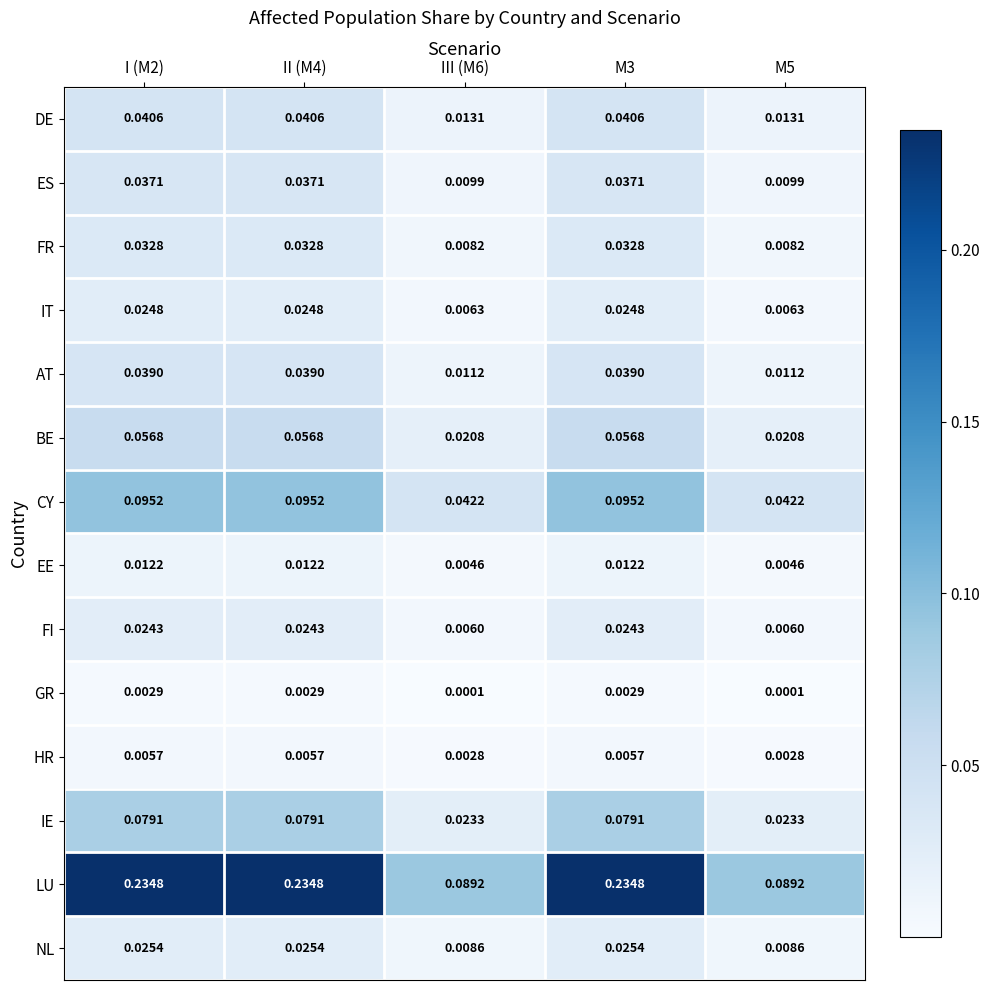

Which series has the largest range (max minus min)?

LU